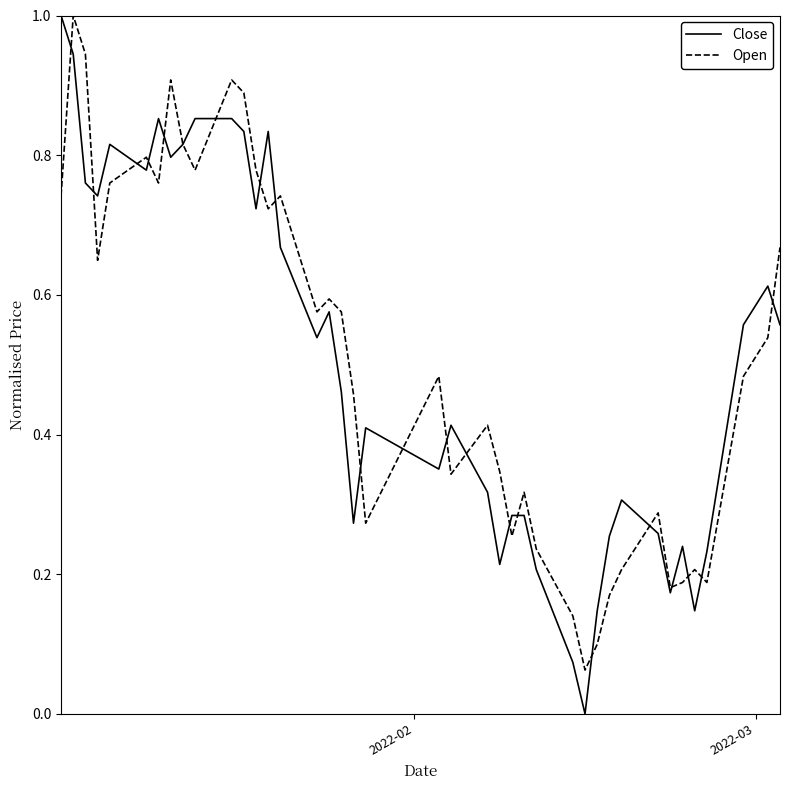

What is the greatest value displayed?

1.0